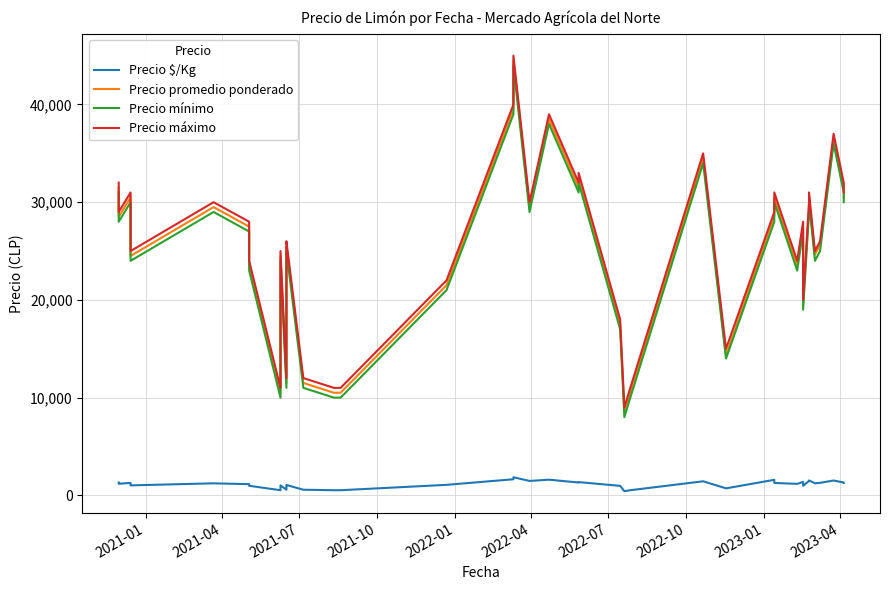

Is the value of Precio promedio ponderado at 35 greater than the value of Precio máximo at 13?

Yes